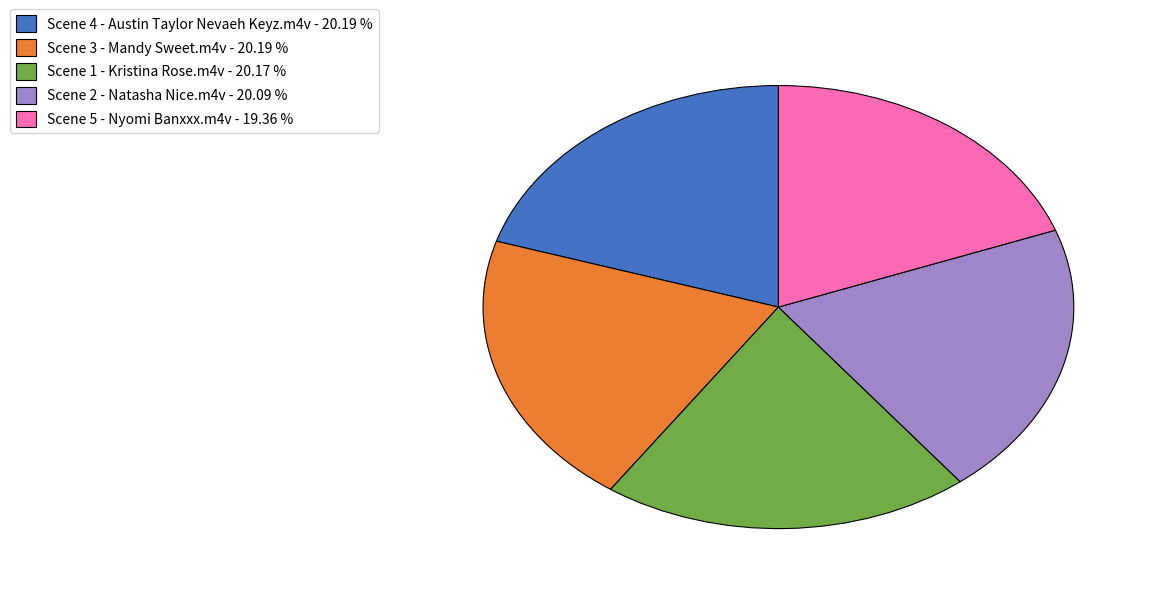

Combined, do Scene 3 - Mandy Sweet.m4v - 20.19 % and Scene 1 - Kristina Rose.m4v - 20.17 % account for over 50%?

No